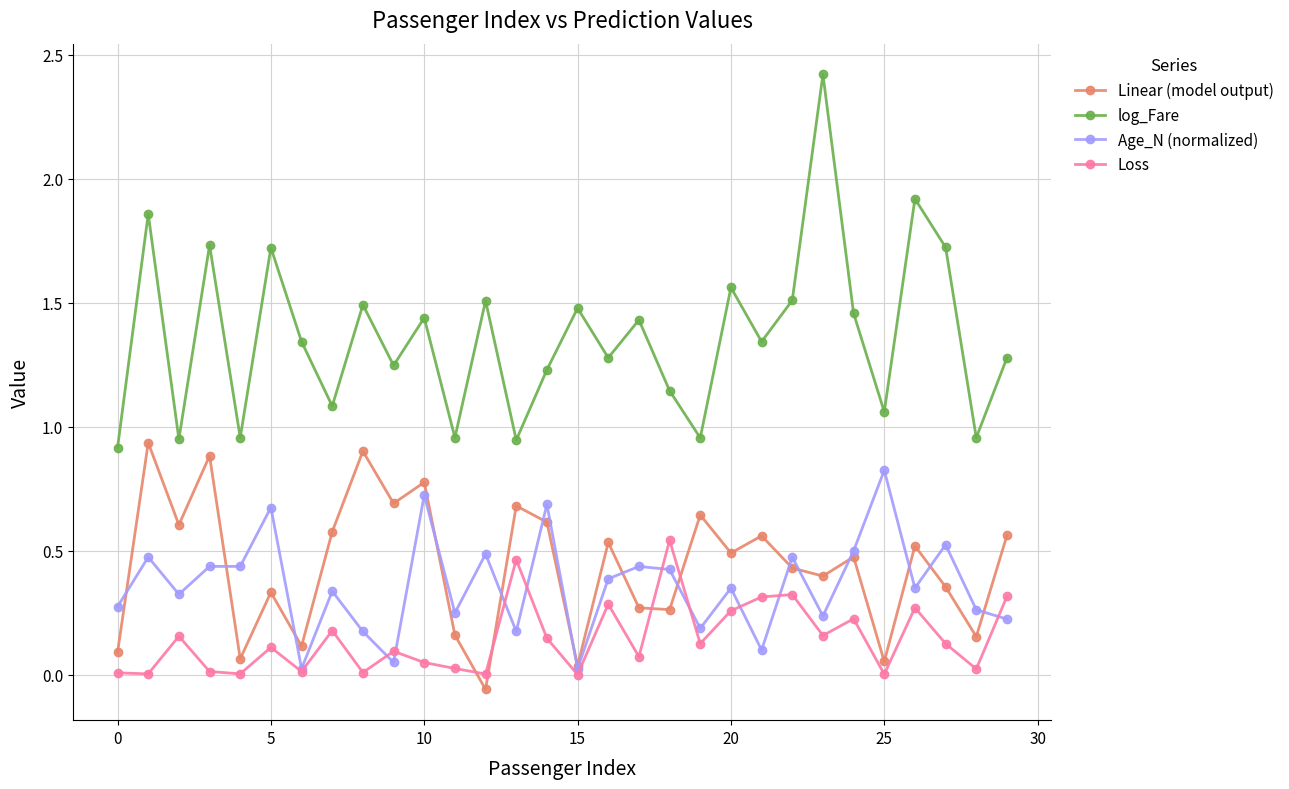

Rank the series by their maximum value, from lowest to highest.

Loss, Age_N (normalized), Linear (model output), log_Fare